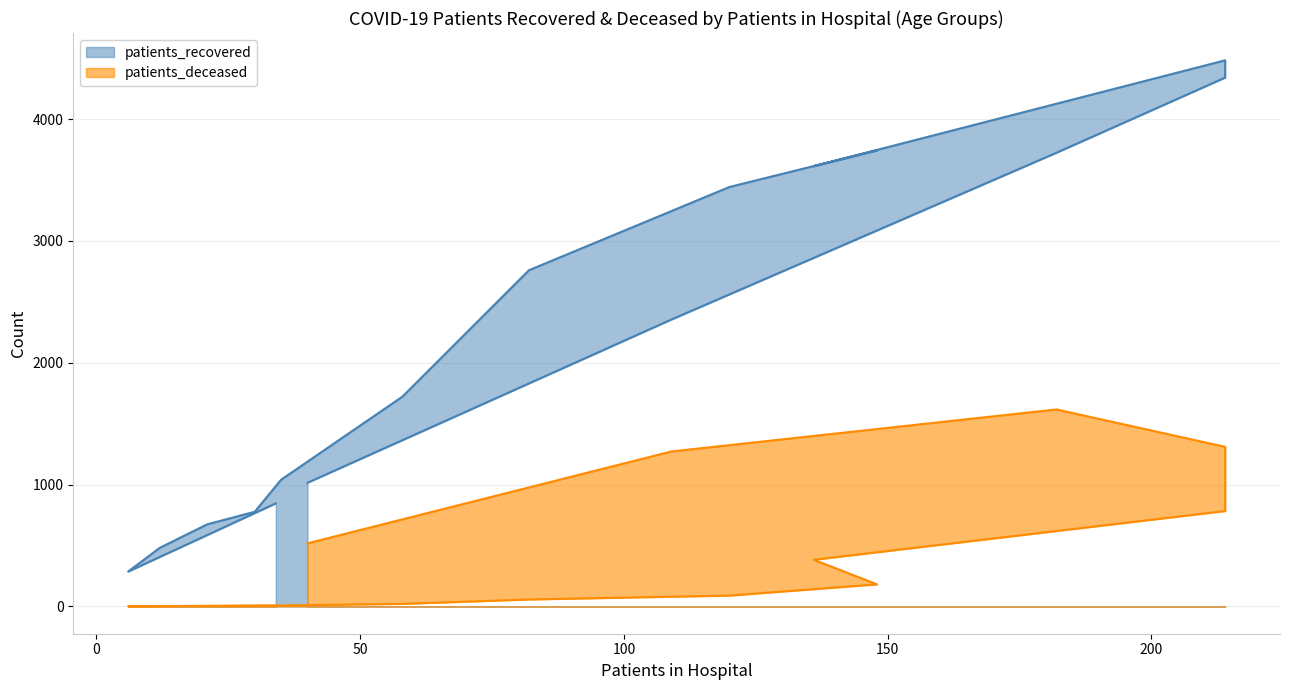

Rank the series at >90 from lowest to highest value.

patients_deceased, patients_recovered